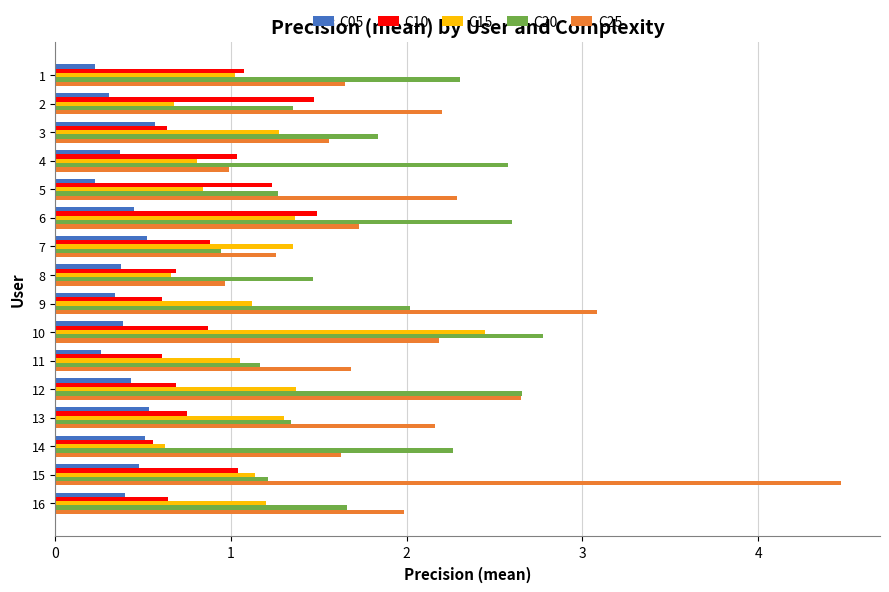

Between 1 and 9, which series saw the biggest shift?

C25